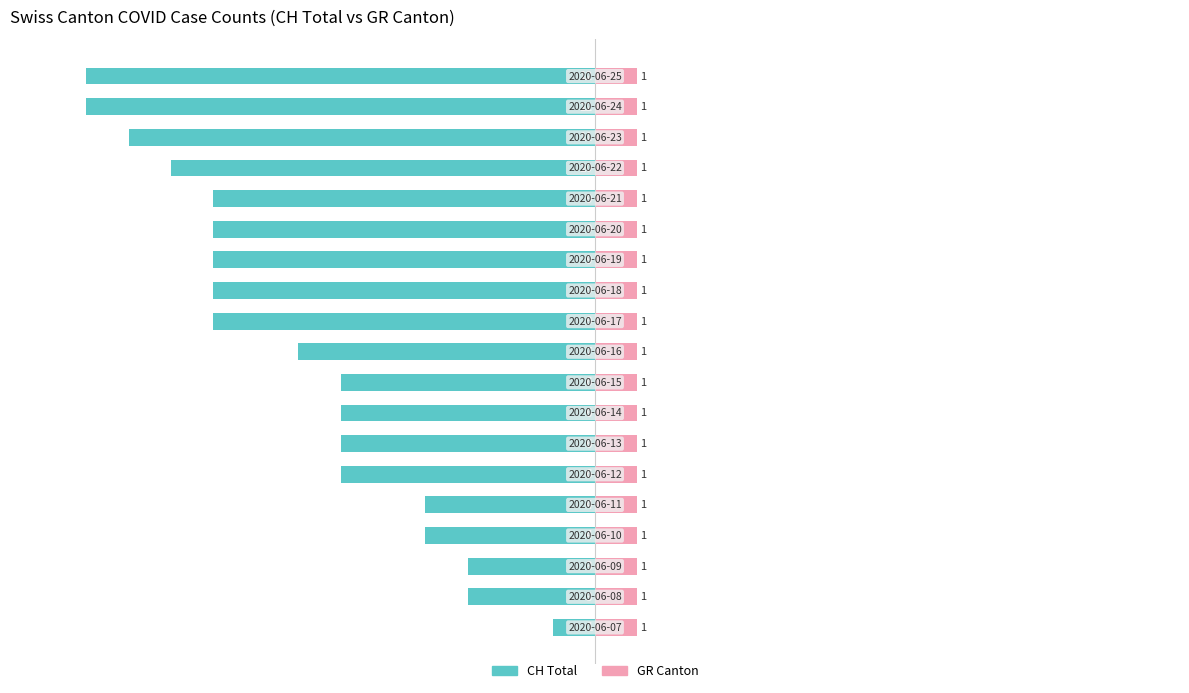

Count the number of categories in the chart.

19